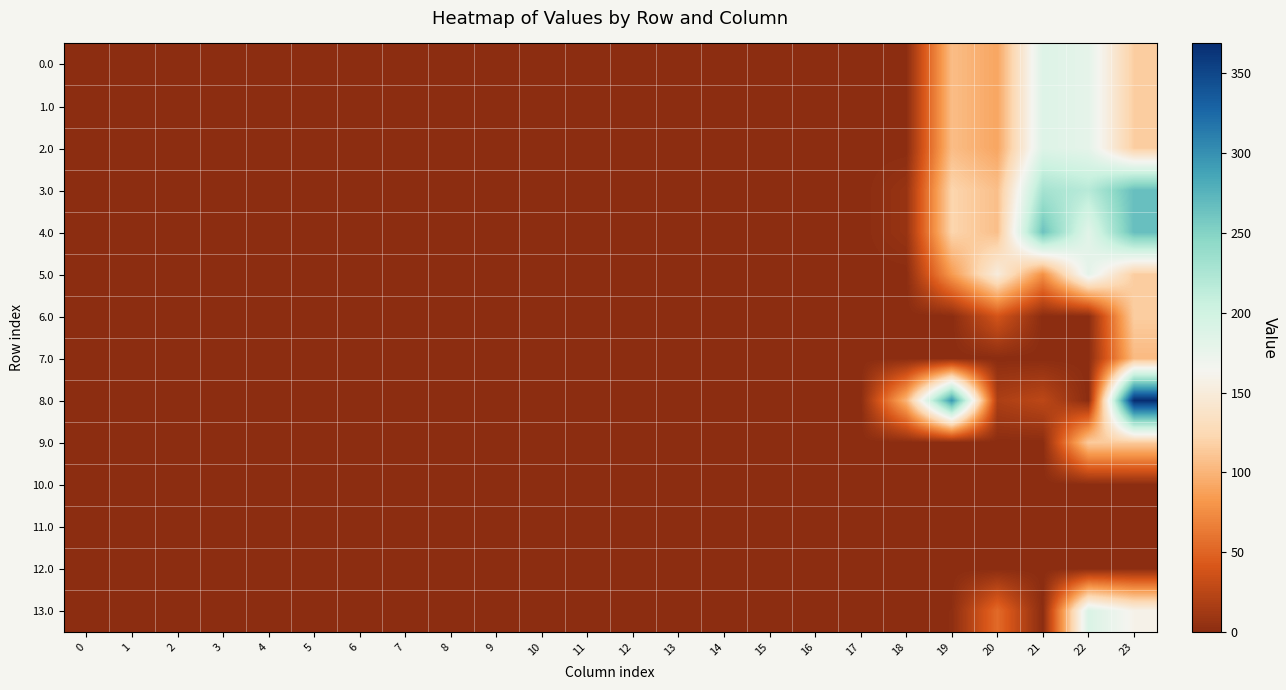

Which series has the largest range (max minus min)?

8.0